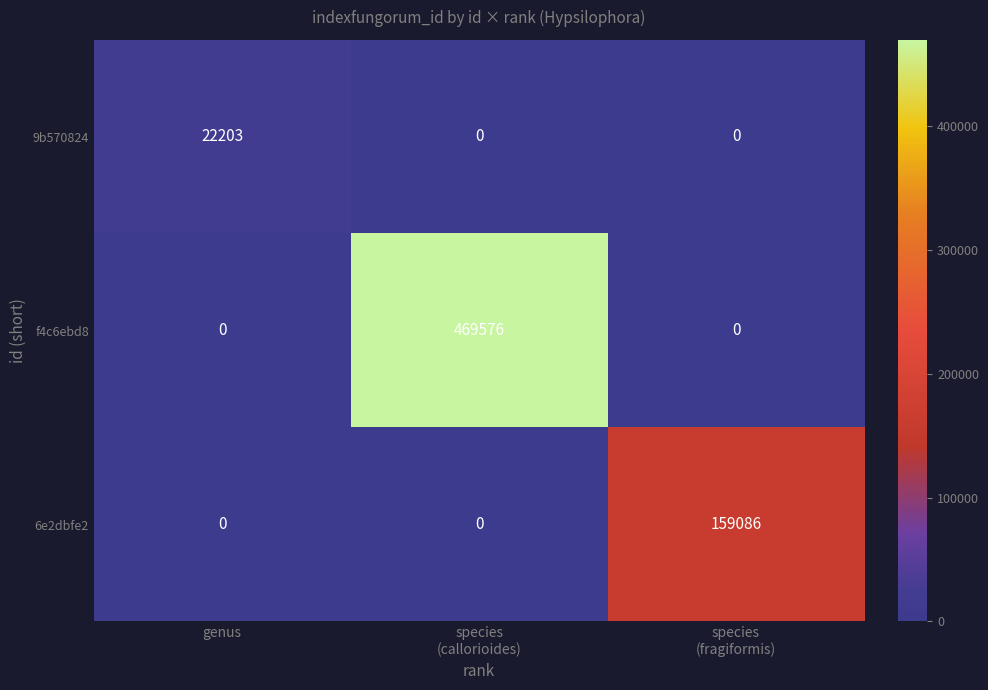

True or false: 6e2dbfe2 has a value of 103017 at genus.

False